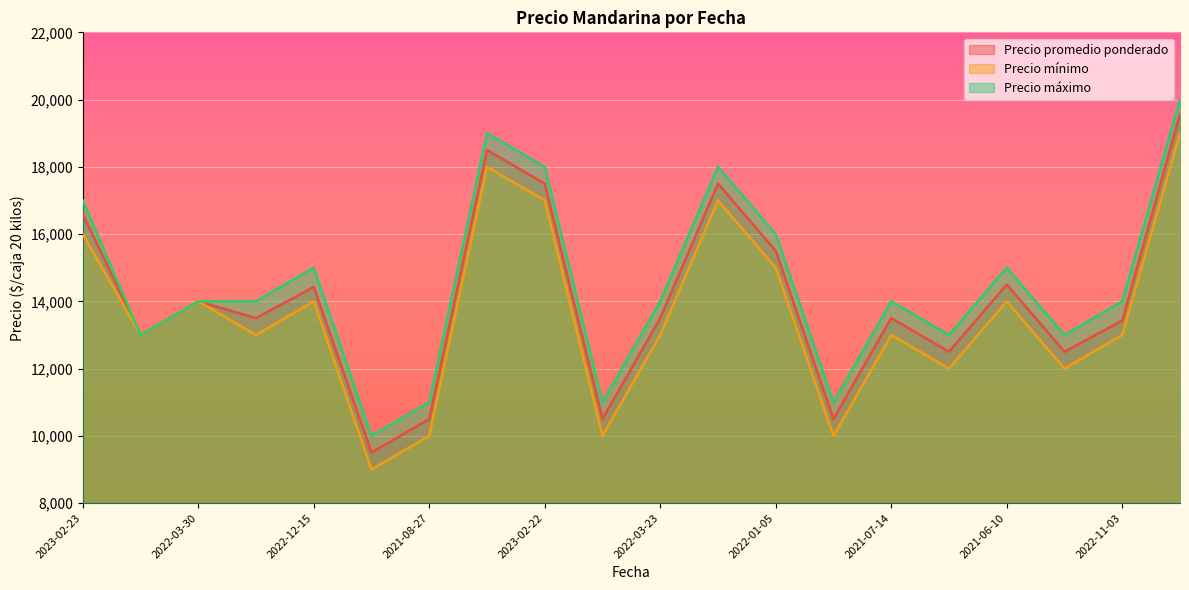

At which category is the sum across all series the highest?

2022-12-22